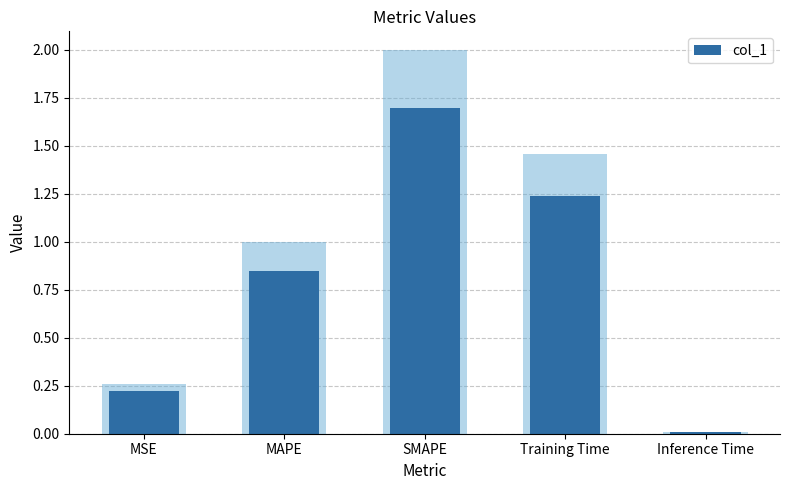

List the labels in order of value, largest first.

SMAPE, Training Time, MAPE, MSE, Inference Time